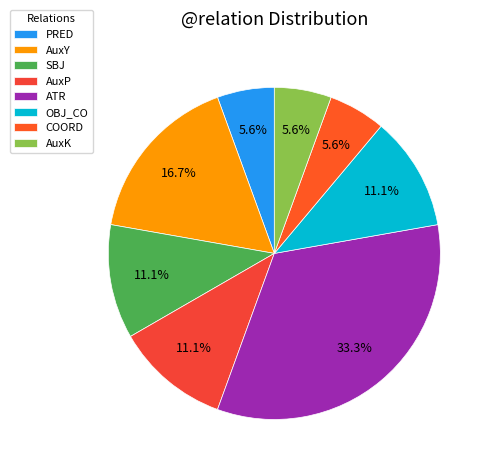

Which category has the biggest portion of the pie?

ATR